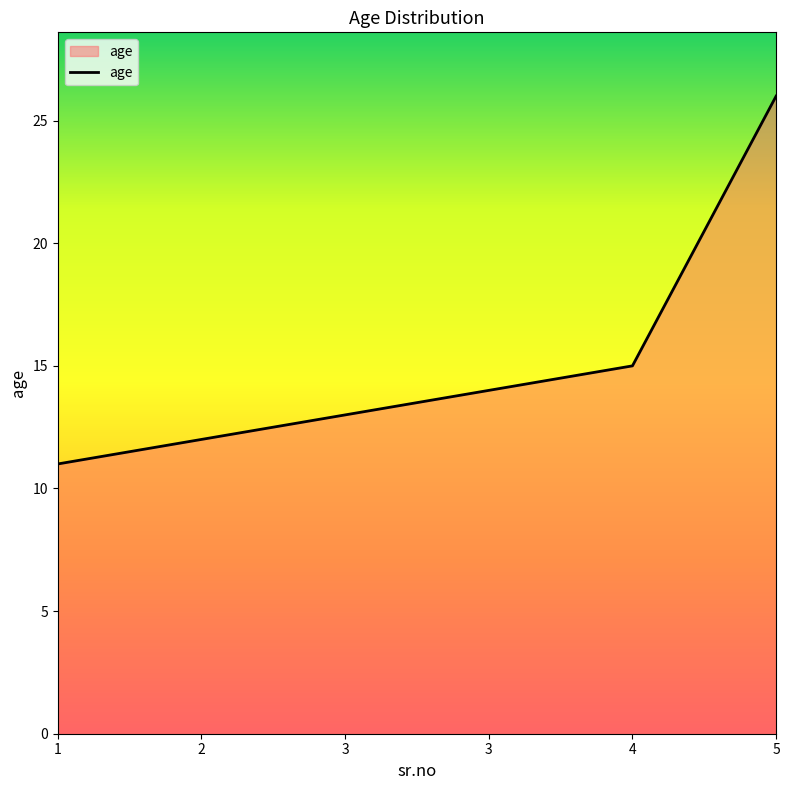

Reading left to right, transcribe all the data shown in this chart.

1=11	2=12	3=13	3=14	4=15	5=26